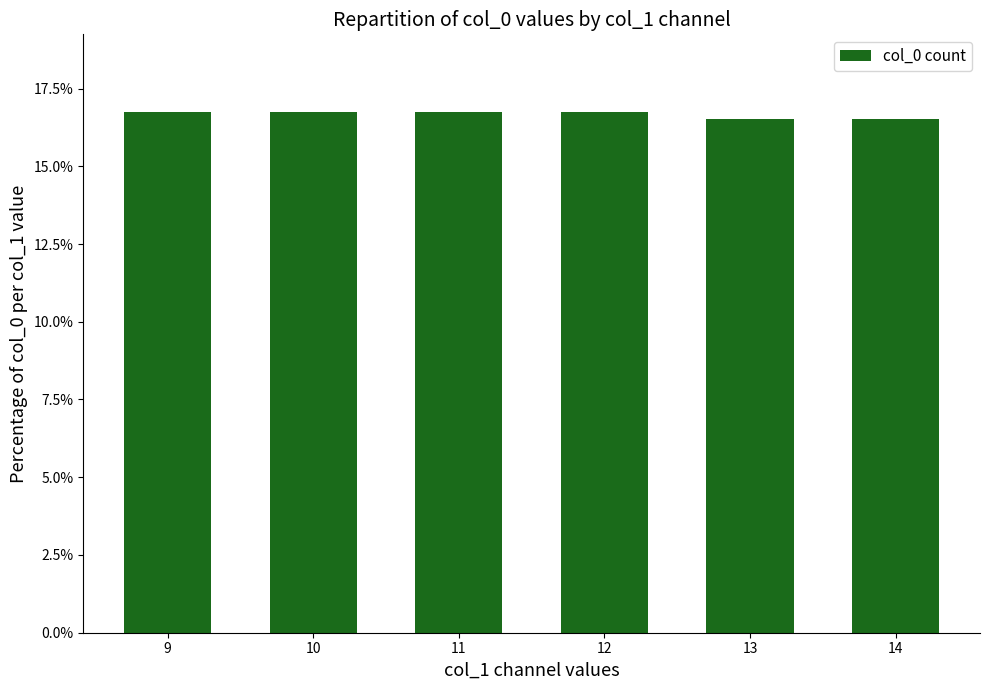

True or false: the data shows 16.7 at 9.

True